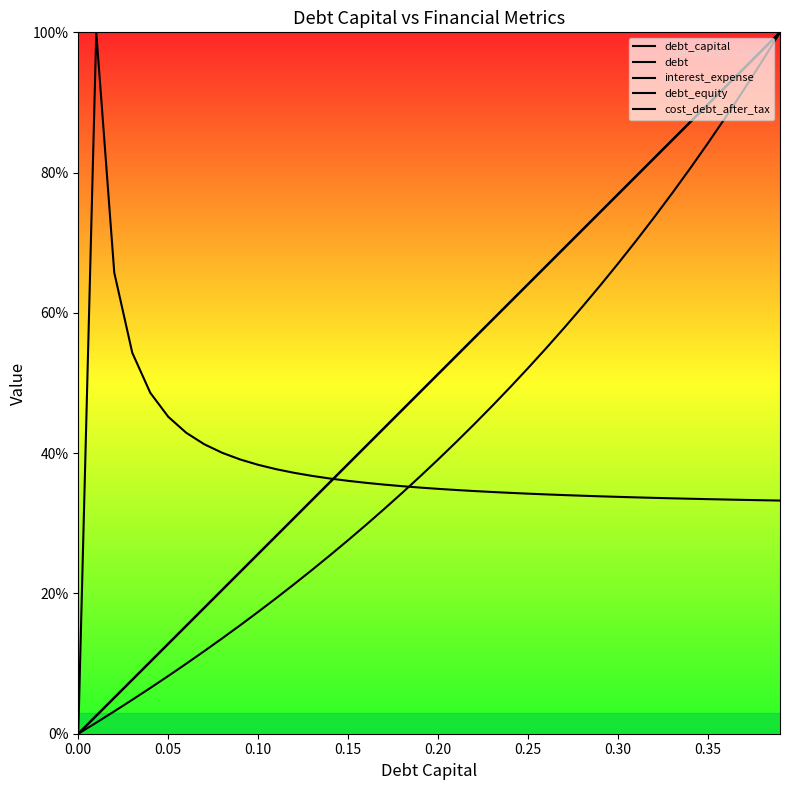

How many data points does each series have?

40